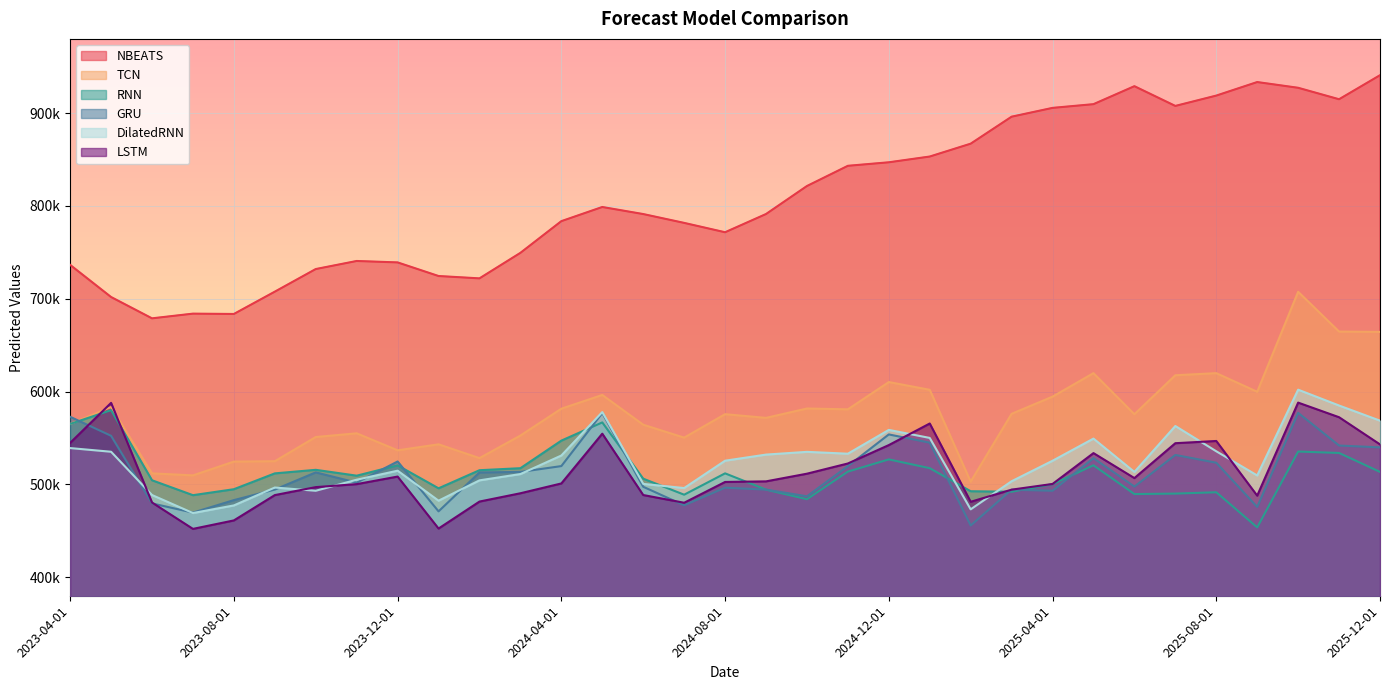

How many categories are shown in the chart?

33